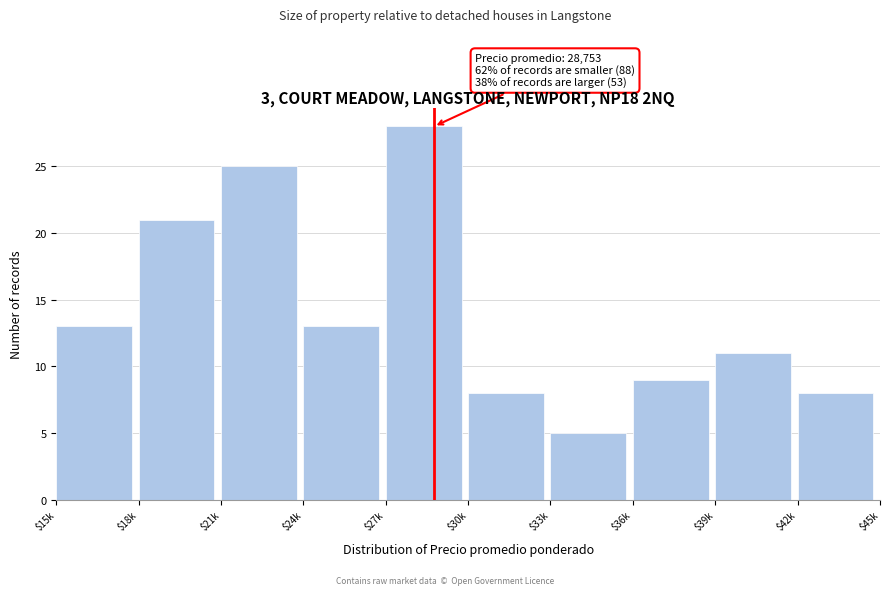

Reading left to right, extract all data points from this chart.

13	21	25	13	28	8	5	9	11	8